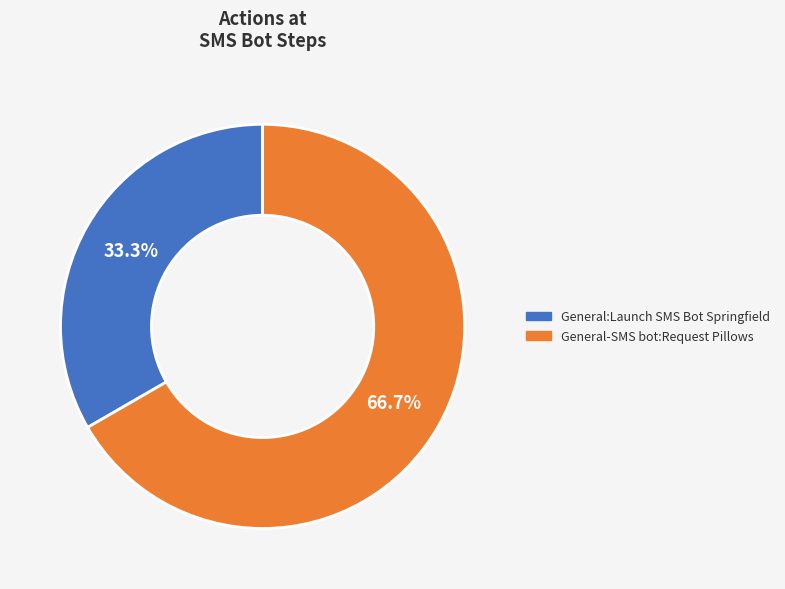

To the nearest percent, what percentage of the pie is General:Launch SMS Bot Springfield?

33%